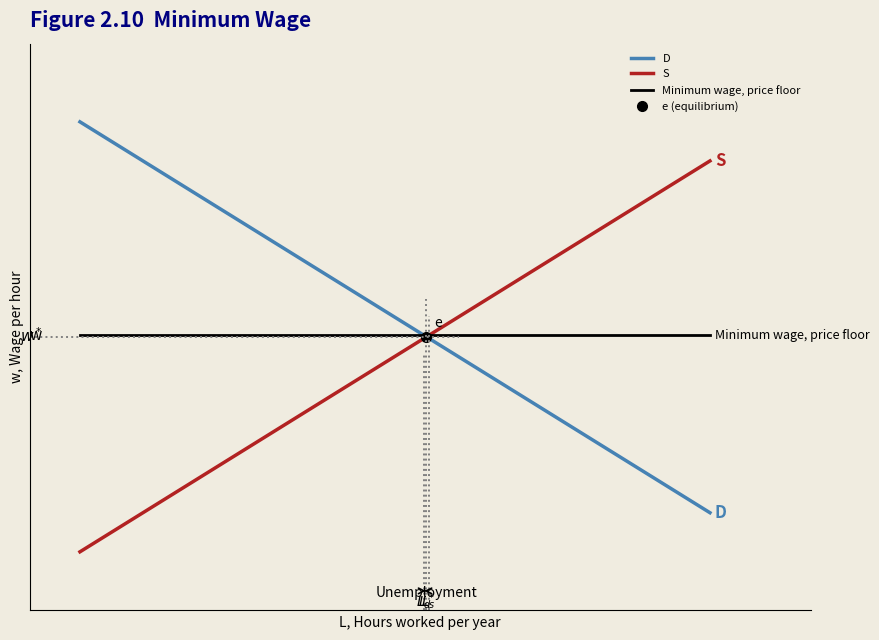

What is the value of the D point at the 26th from the left?

0.7